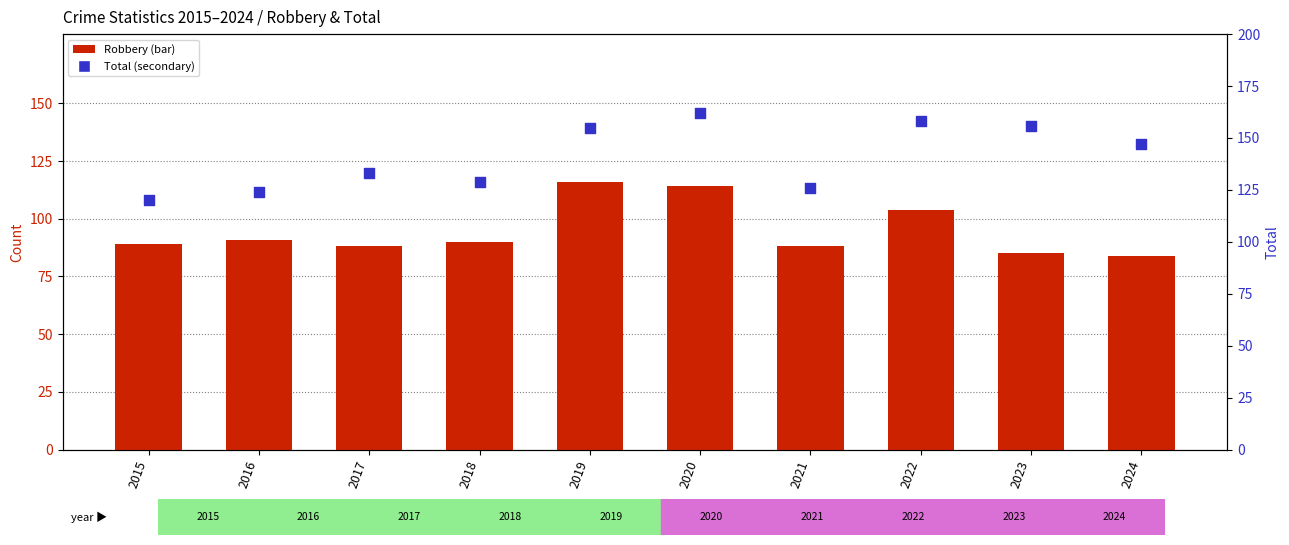

Which series has the largest total across all categories?

Total